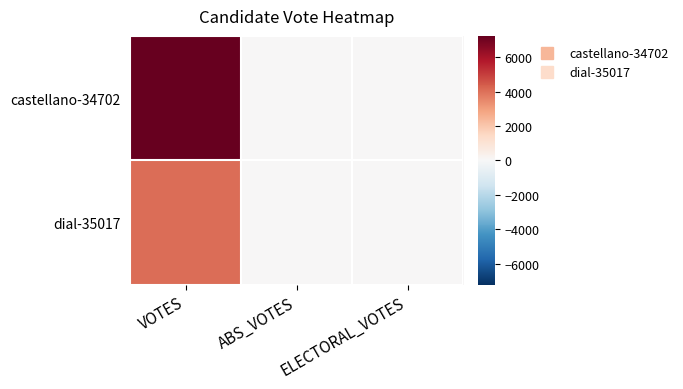

Reading left to right, extract all data points from this chart.

castellano-34702: VOTES=7231	ABS_VOTES=0	ELECTORAL_VOTES=0
dial-35017: VOTES=4044	ABS_VOTES=0	ELECTORAL_VOTES=0